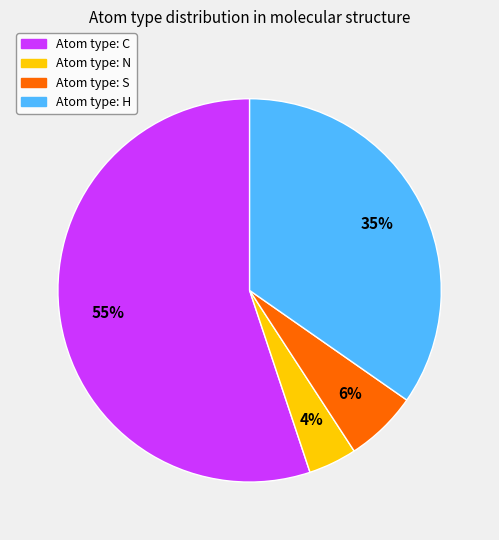

To the nearest percent, what is the difference between the largest and smallest slice percentages?

51%